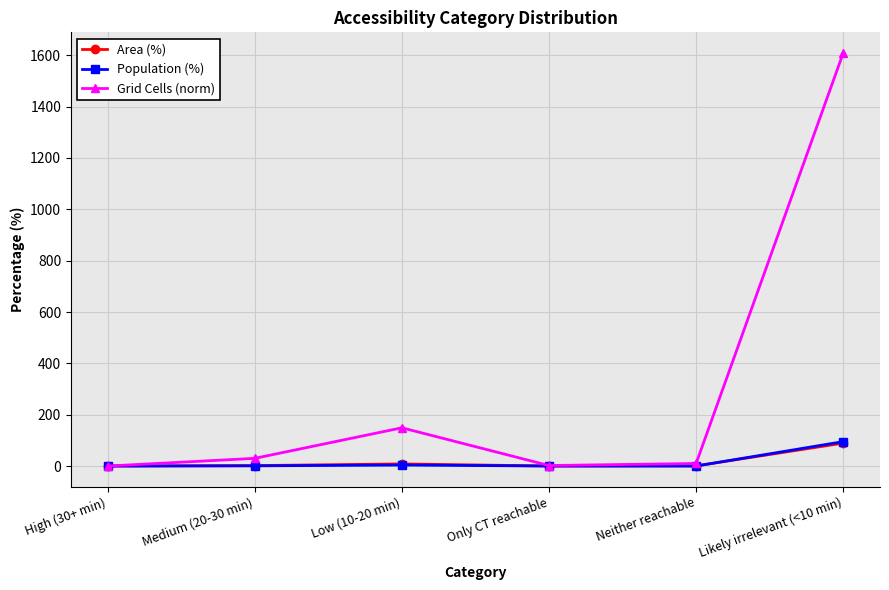

How many data points in Area (%) are above 1?

3